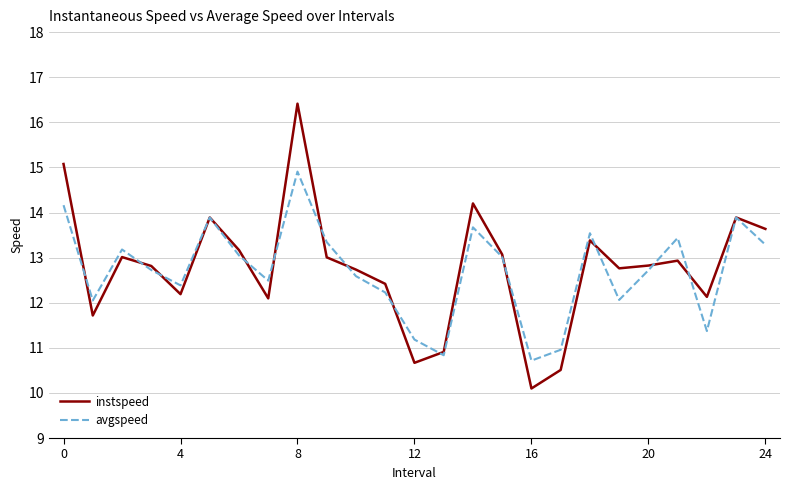

Which series has the largest range (max minus min)?

instspeed